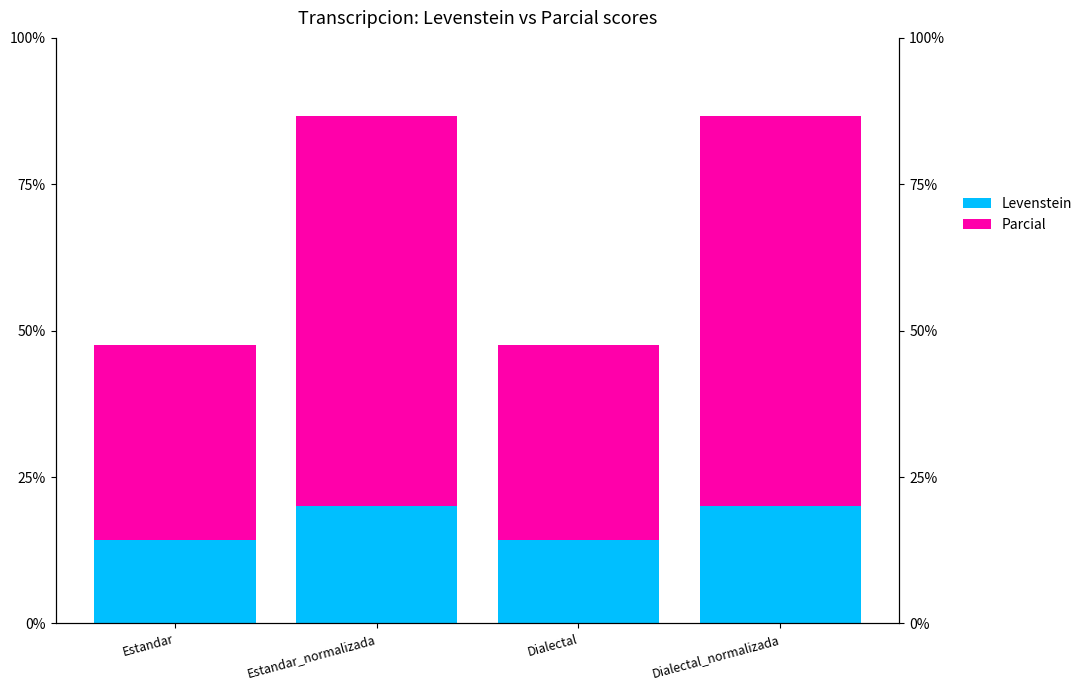

Where does the Levenstein series first go above 19?

Estandar_normalizada